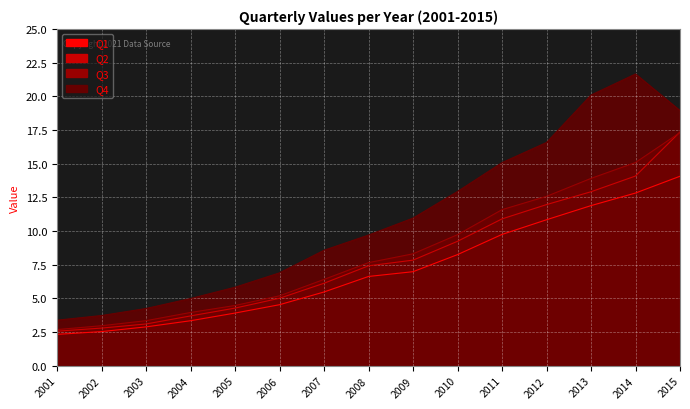

Reading left to right, list all the values displayed in this chart.

Q1: 2001=2.3	2002=2.5	2003=2.9	2004=3.3	2005=3.9	2006=4.5	2007=5.5	2008=6.6	2009=7.0	2010=8.2	2011=9.7	2012=10.8	2013=11.9	2014=12.8	2015=14.1
Q2: 2001=2.6	2002=2.8	2003=3.1	2004=3.7	2005=4.3	2006=5.0	2007=6.1	2008=7.4	2009=7.8	2010=9.2	2011=10.9	2012=12.0	2013=12.9	2014=14.1	2015=17.4
Q3: 2001=2.7	2002=3.0	2003=3.3	2004=4.0	2005=4.5	2006=5.2	2007=6.4	2008=7.7	2009=8.3	2010=9.7	2011=11.6	2012=12.6	2013=13.9	2014=15.1	2015=17.3
Q4: 2001=3.4	2002=3.7	2003=4.2	2004=5.0	2005=5.8	2006=6.9	2007=8.6	2008=9.7	2009=11.0	2010=12.9	2011=15.1	2012=16.6	2013=20.1	2014=21.7	2015=18.9